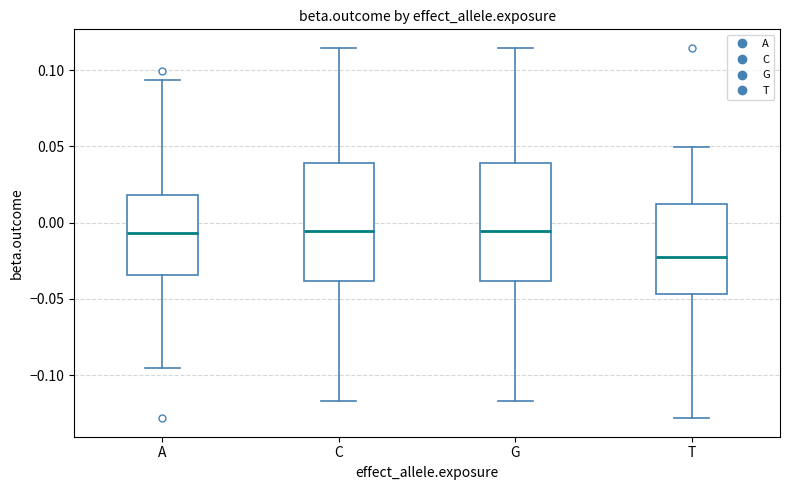

Where does the lower whisker of the box for T end on the y-axis? The values are not printed on the chart, so give them approximately, as read against the axis.

-0.130